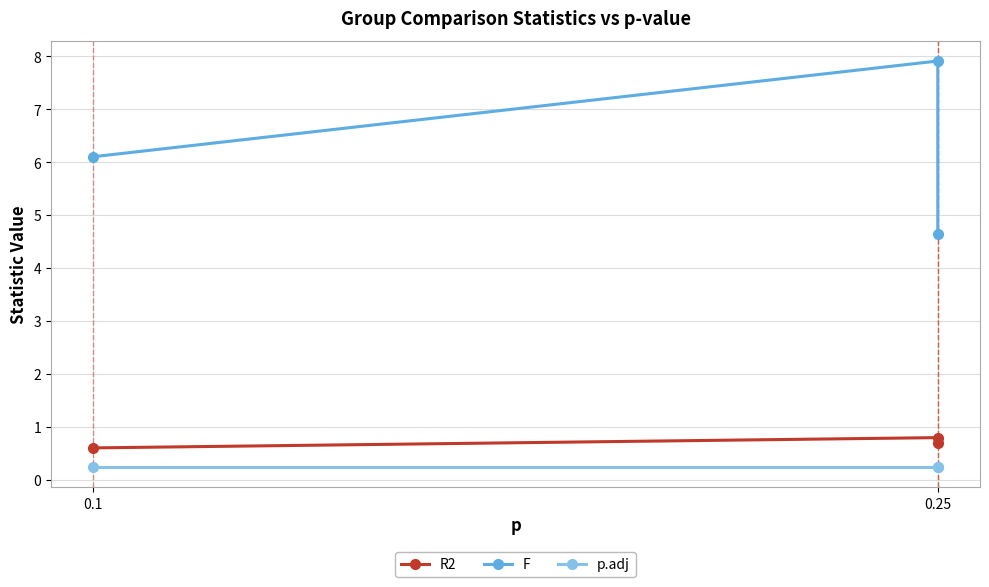

What is the sum of the p.adj values at 0.1 and 0.25?

0.5